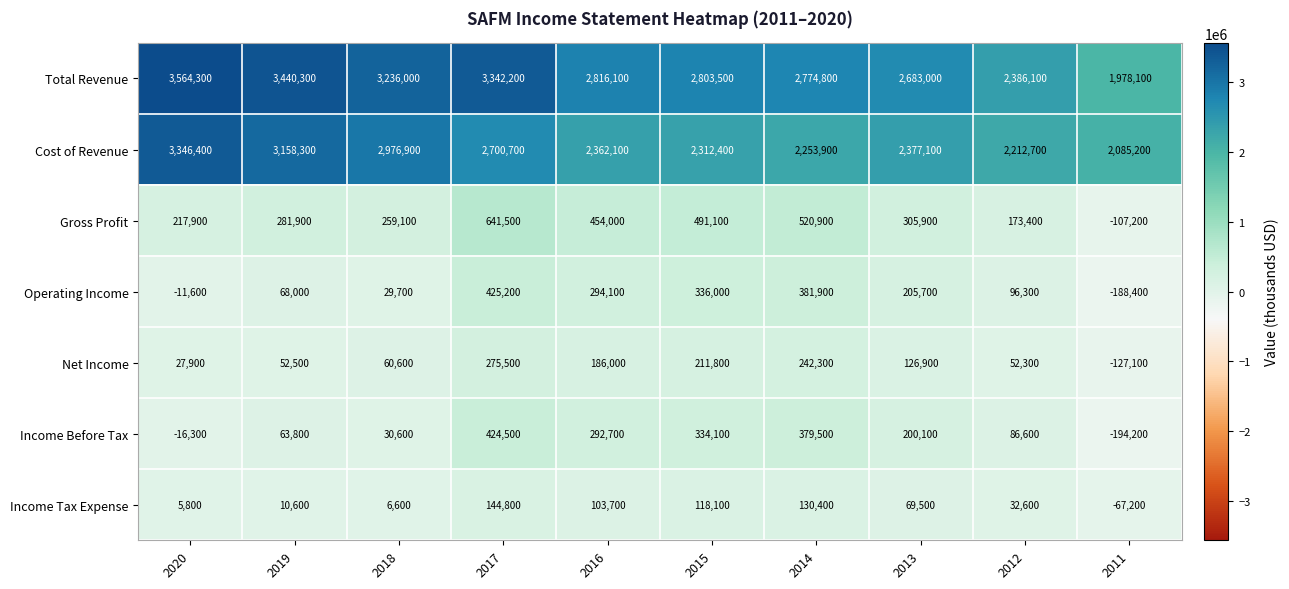

Which series has the largest range (max minus min)?

Total Revenue